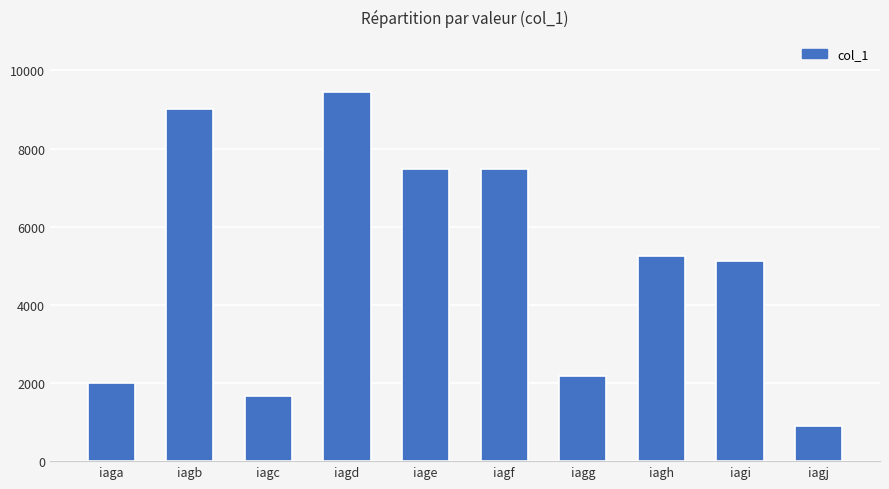

What is the maximum value shown in the chart?

9439